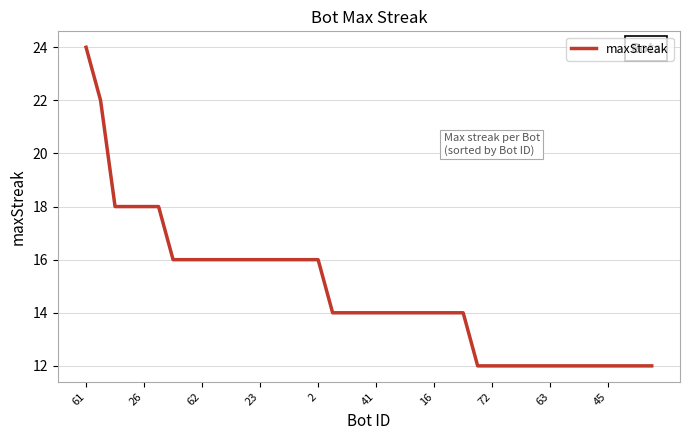

What is the minimum value shown in the chart?

12